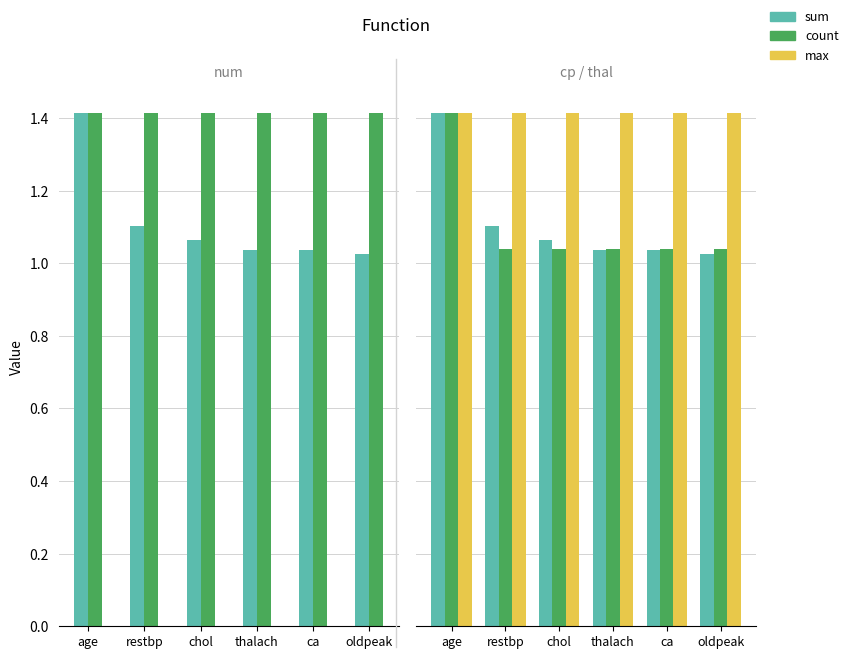

How many count values are between 1 and 2?

6